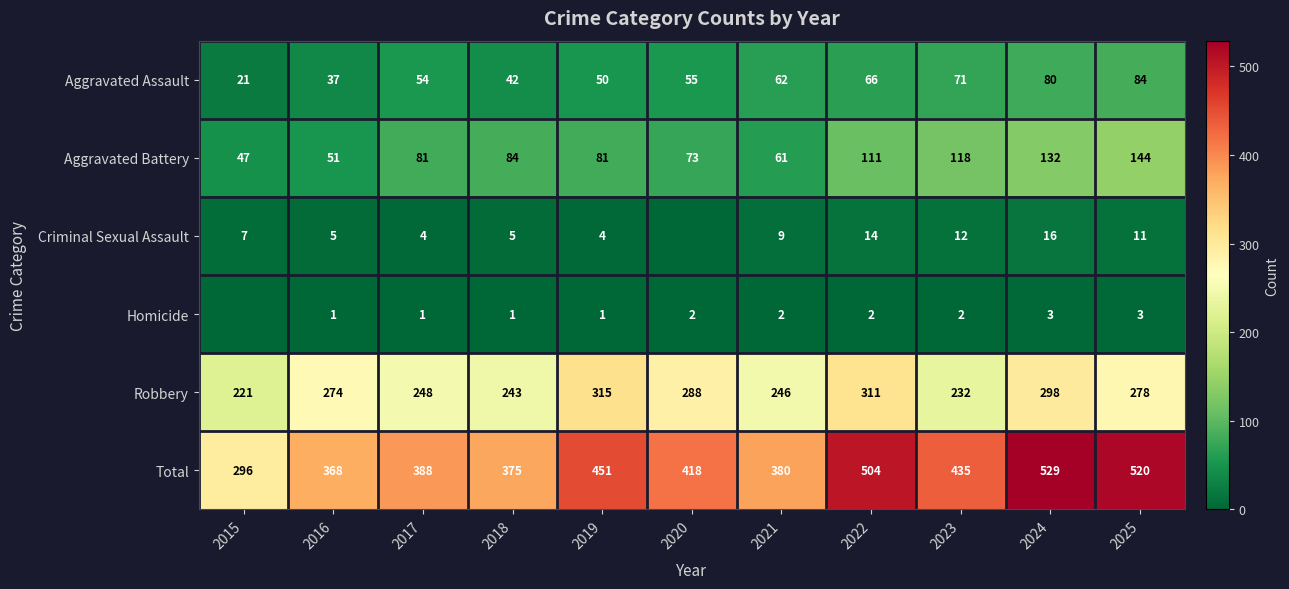

At which category is the sum across all series the highest?

2024